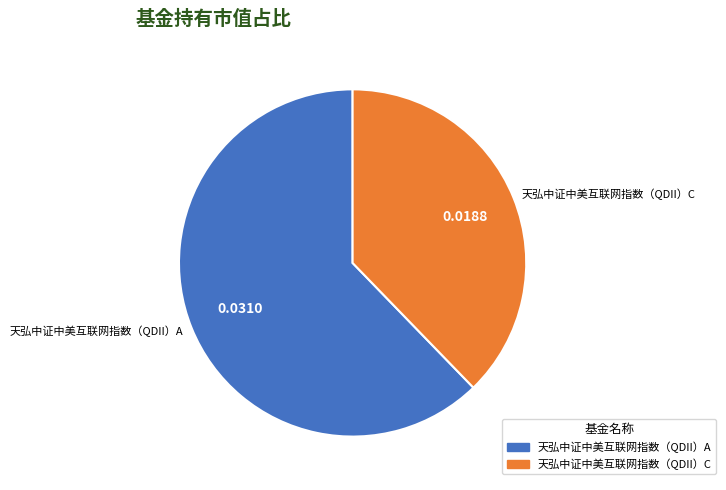

Is it true that 天弘中证中美互联网指数（QDII）A is 62% of the pie?

True